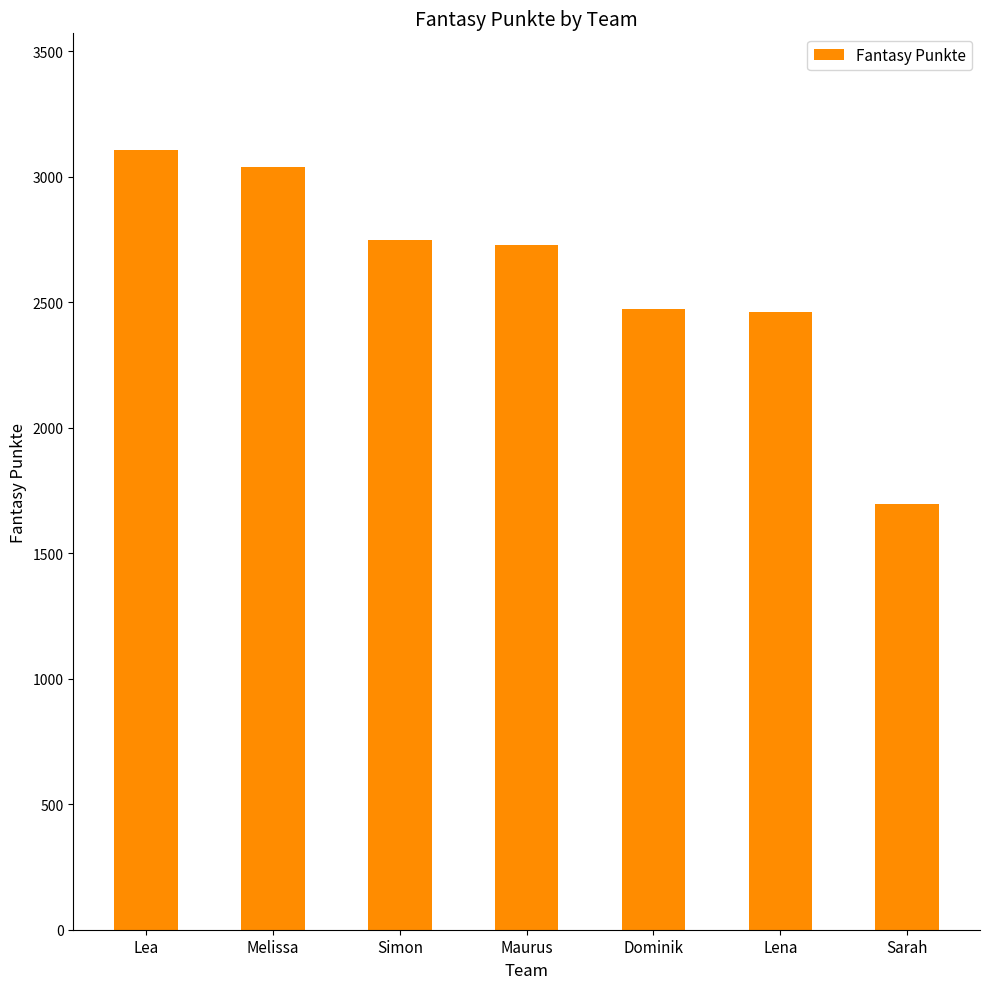

Which label corresponds to the smallest value in the chart?

Sarah